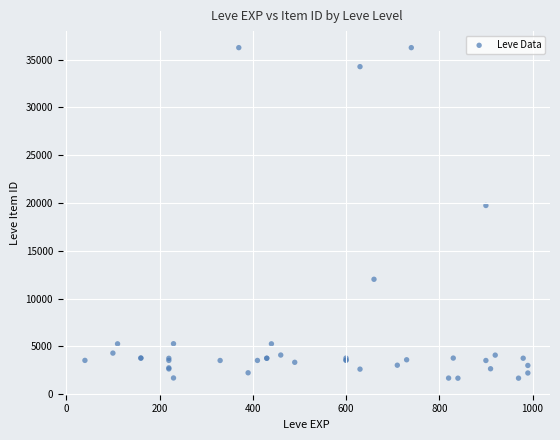

What Y value in the scatter plot is closest to 18967?

19744